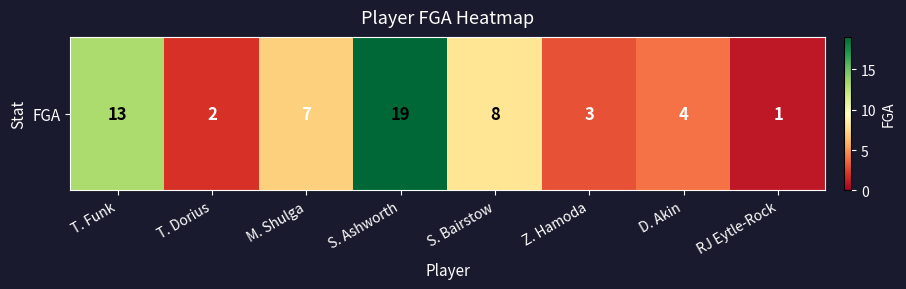

Which has a higher value, D. Akin or RJ Eytle-Rock?

D. Akin